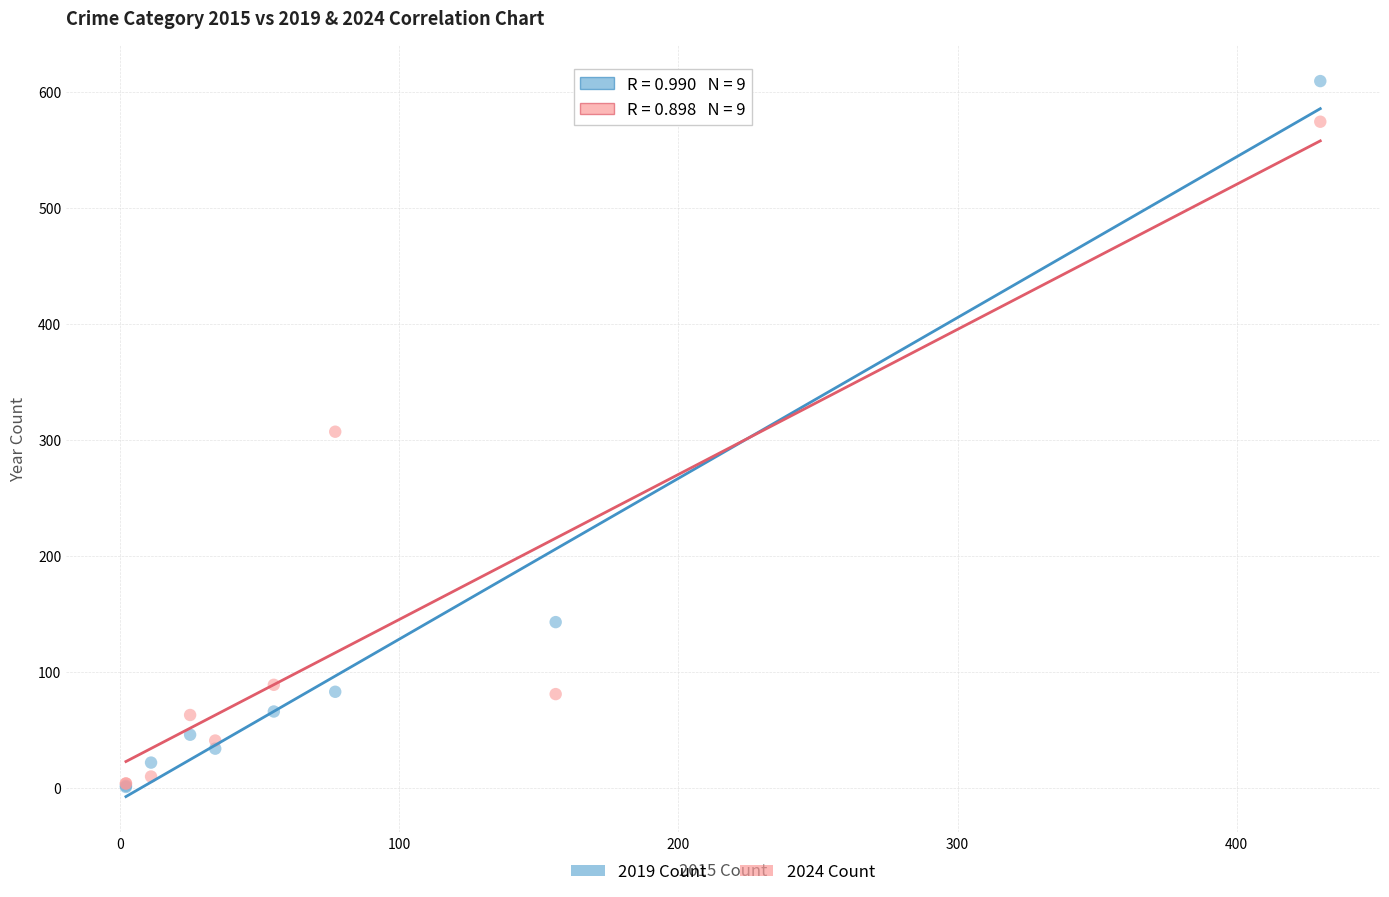

Which series has the largest Y range (max minus min)?

2019 Count